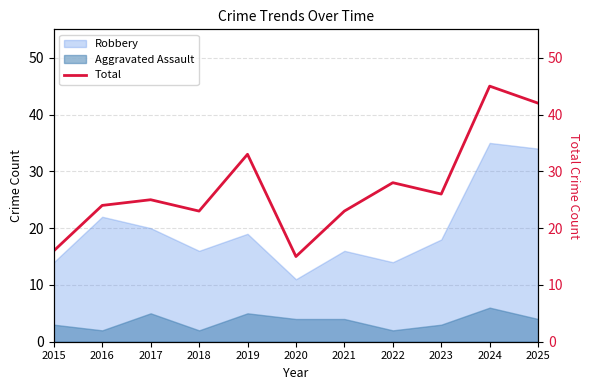

How many points are higher than both their immediate neighbors (excluding endpoints)?

4